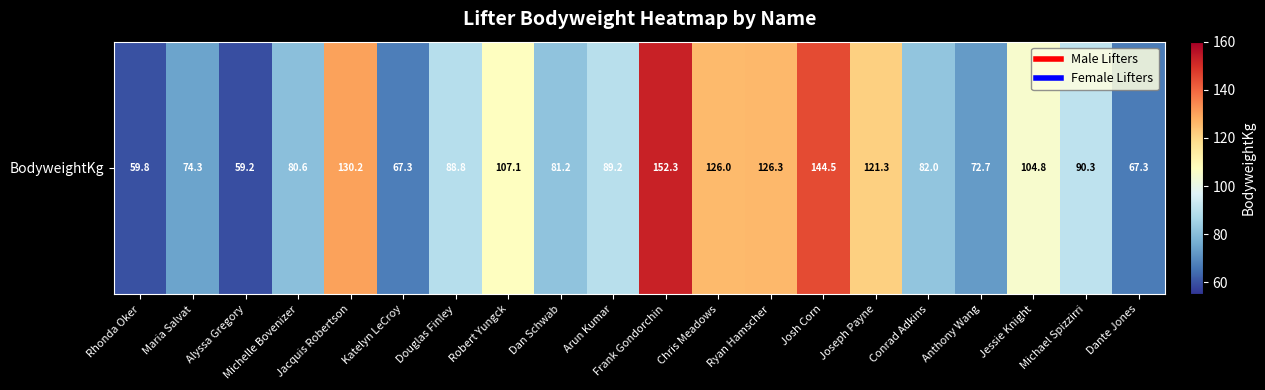

What is the minimum value shown in the chart?

59.2